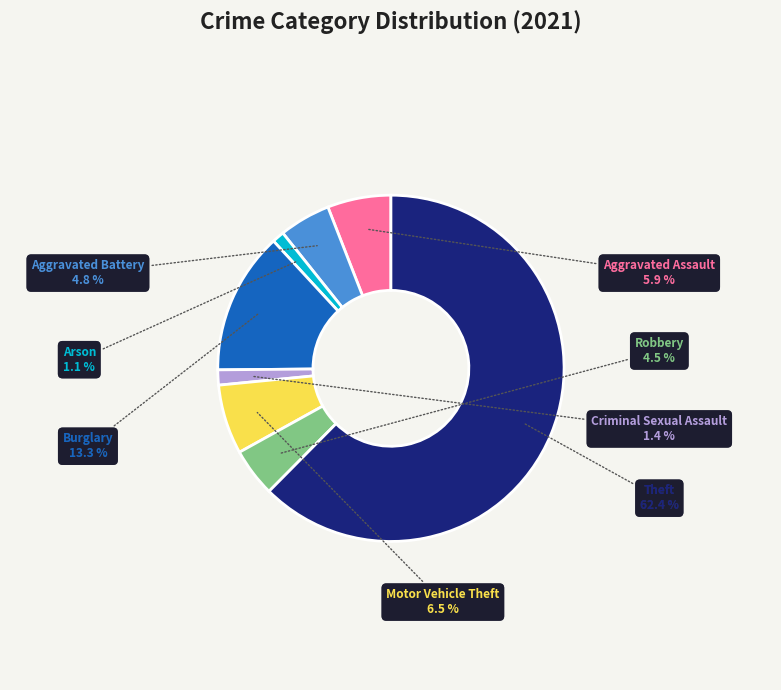

To the nearest percent, what is the difference between the largest and smallest slice percentages?

61%